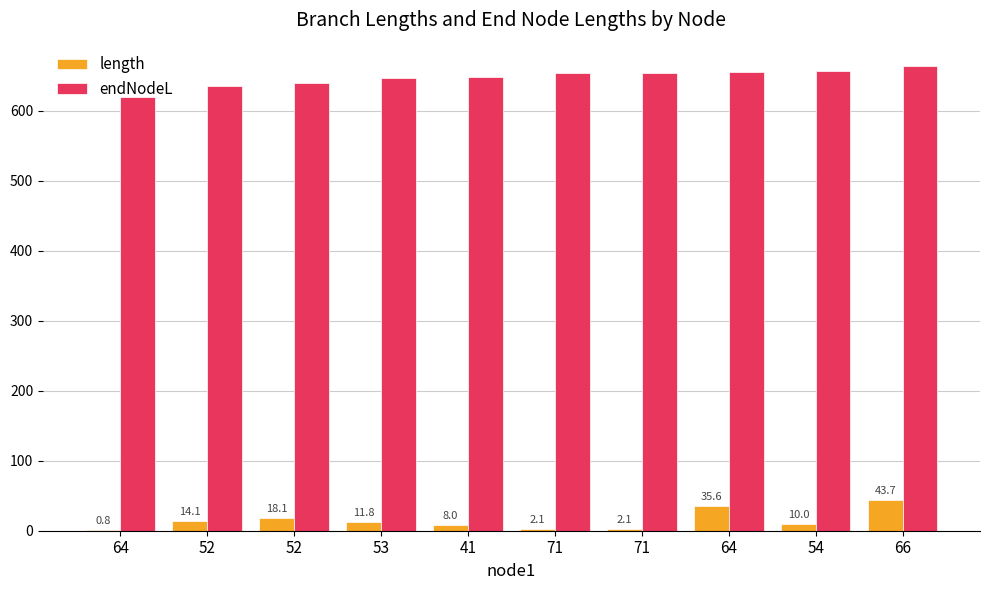

What are all the series names shown in the legend?

length, endNodeL